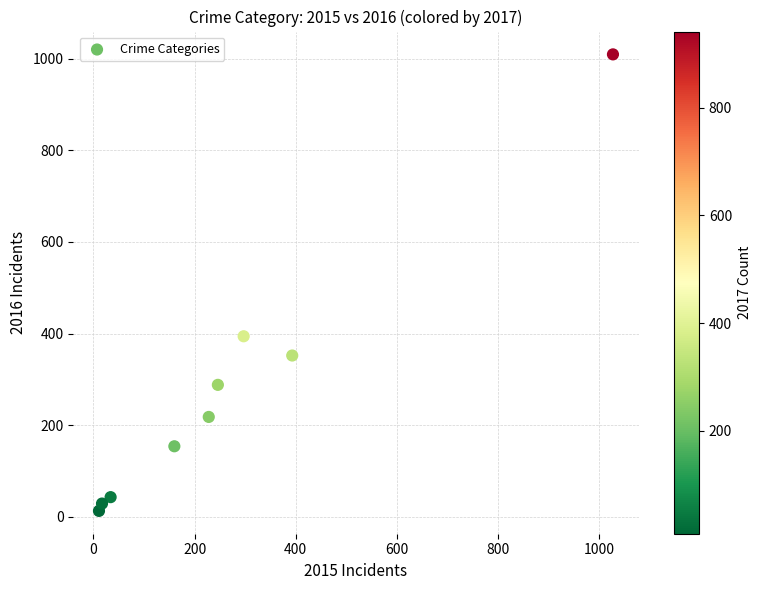

What Y value in the scatter plot is closest to 511?

394